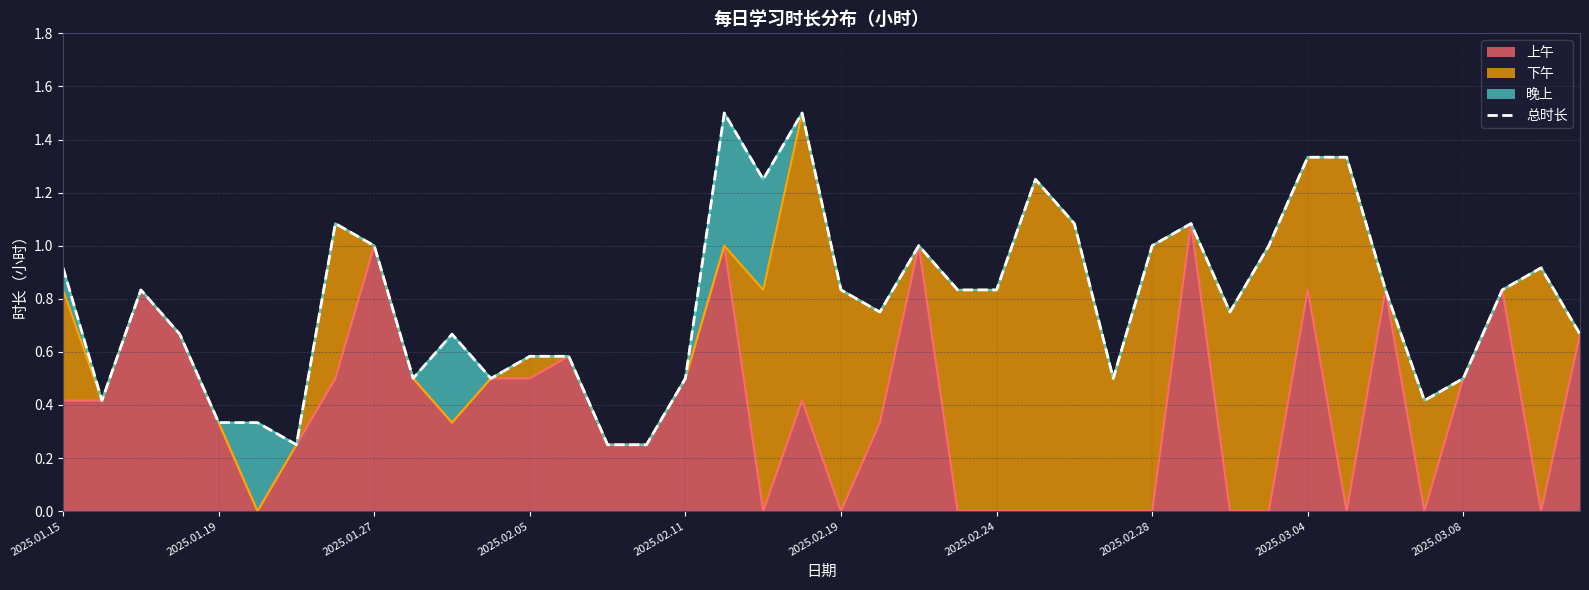

What is the highest value of the 上午 series?

1.1